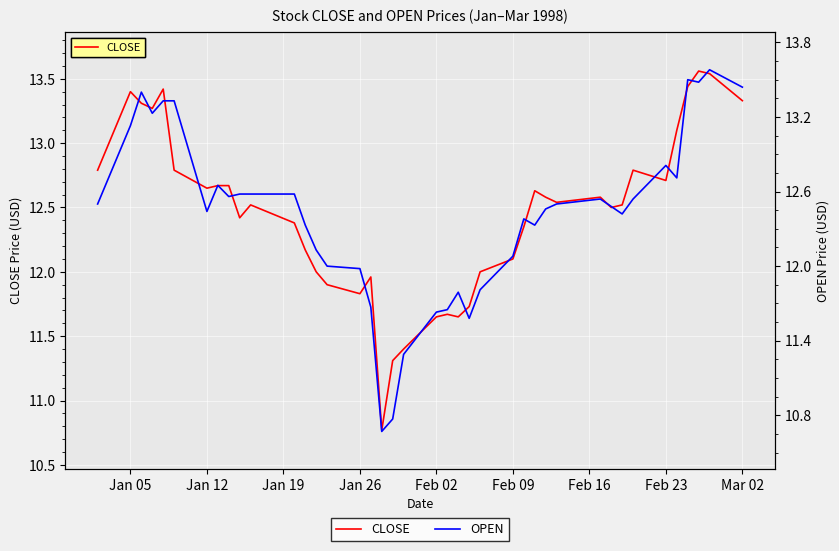

What is the maximum value for OPEN?

13.6